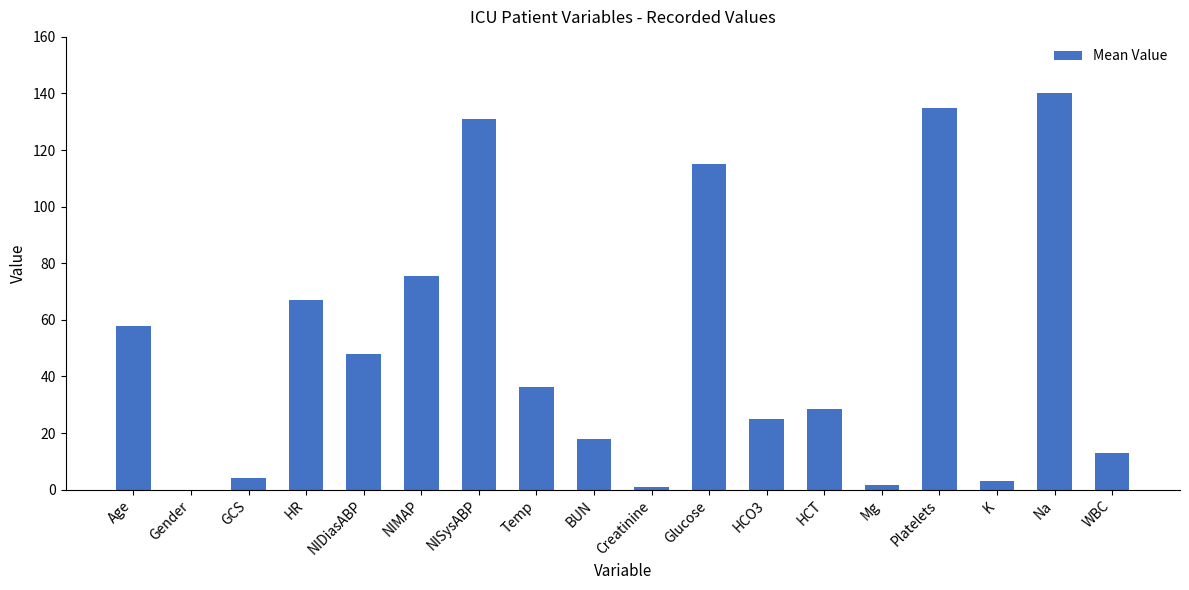

What is the approximate value at Mg?

1.6